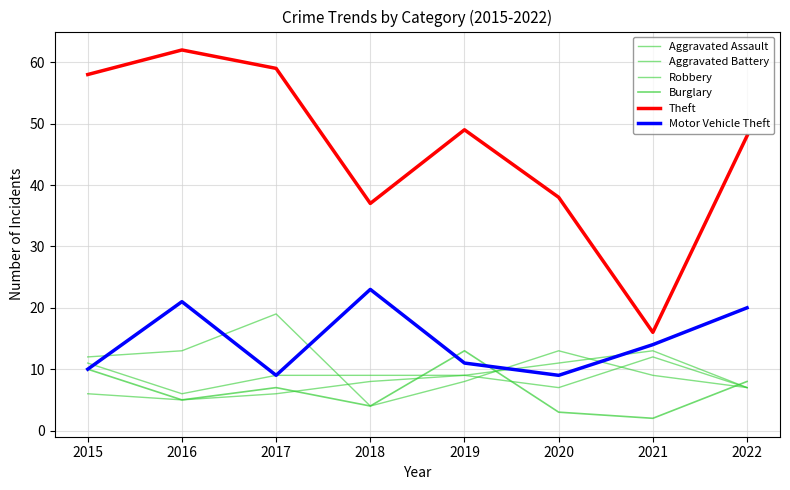

In Robbery, how many points are lower than both neighbors (excluding endpoints)?

1